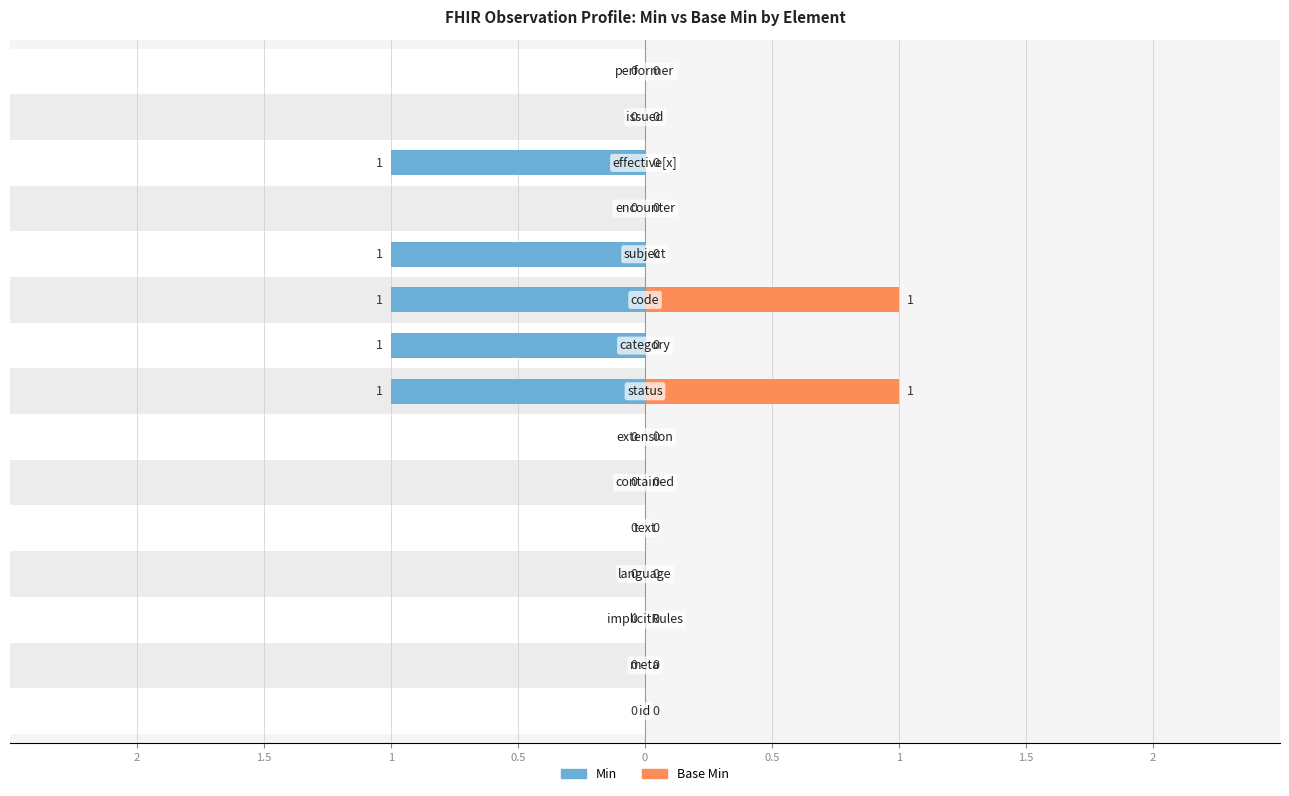

Count the Min values in the range -1 to 0.

15